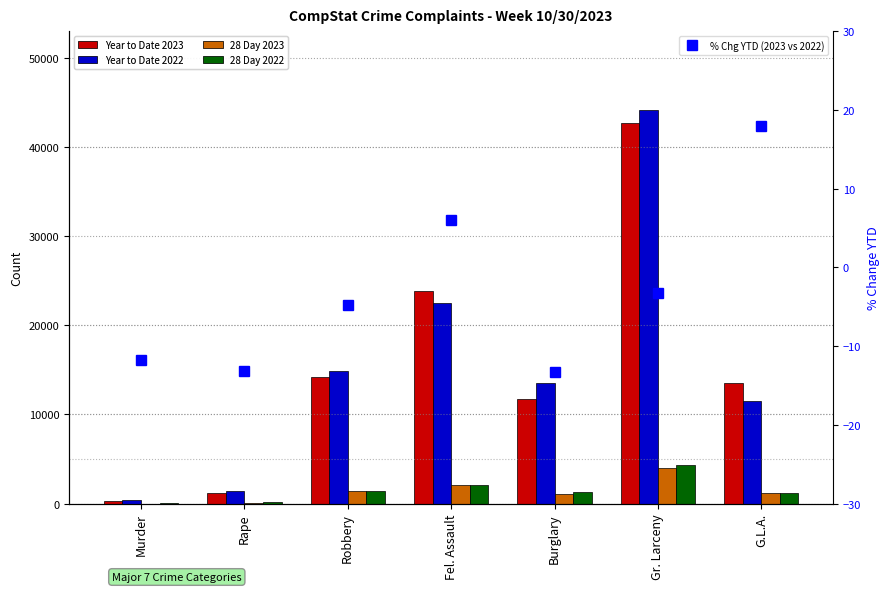

Reading left to right, what are all the values shown in this chart?

Year to Date 2023: 331.0	1235.0	14159.0	23824.0	11701.0	42714.0	13551.0
Year to Date 2022: 375.0	1423.0	14879.0	22480.0	13486.0	44157.0	11494.0
28 Day 2023: 17.0	111.0	1375.0	2037.0	1030.0	3958.0	1219.0
28 Day 2022: 29.0	137.0	1367.0	2086.0	1252.0	4346.0	1150.0
% Chg YTD (2023 vs 2022): -11.7	-13.2	-4.8	6.0	-13.2	-3.3	17.9